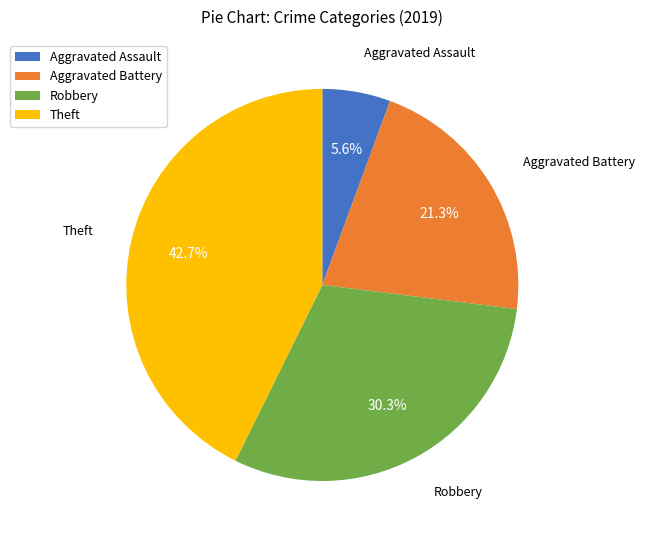

Is Robbery the majority of the pie?

No